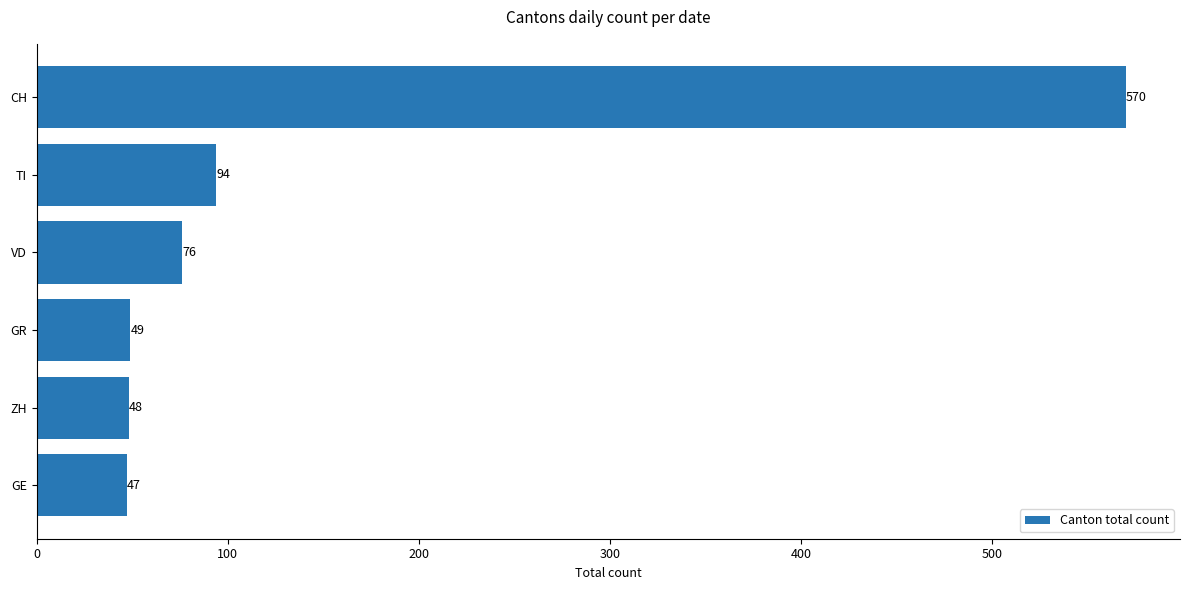

What is the change in value from GE to ZH?

+1